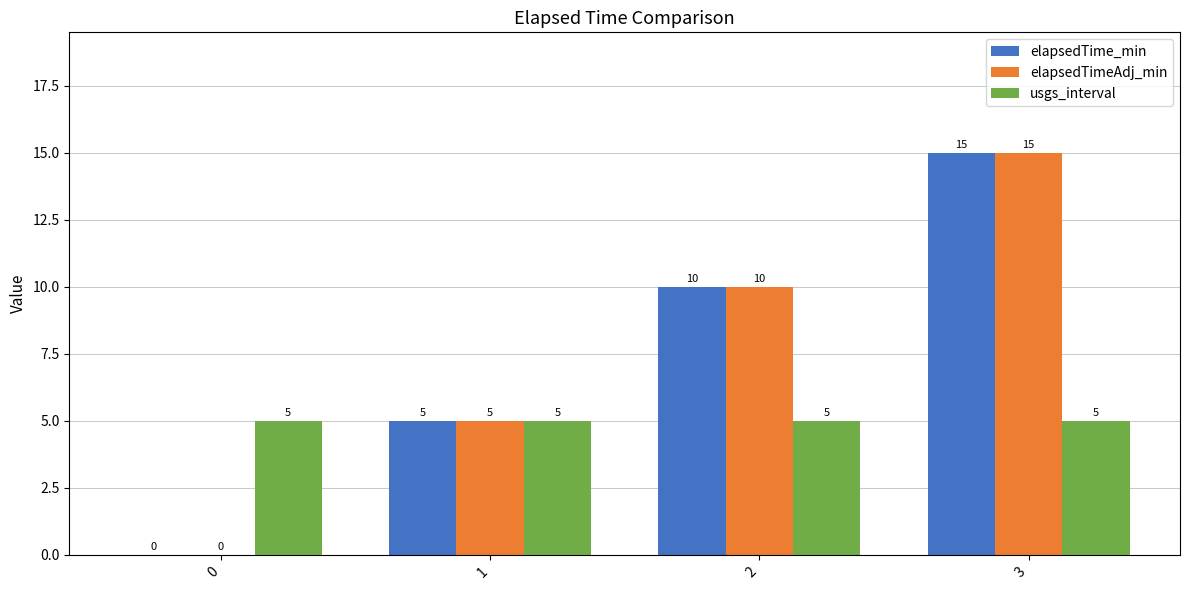

Is it true that elapsedTimeAdj_min equals 7 at 3?

False